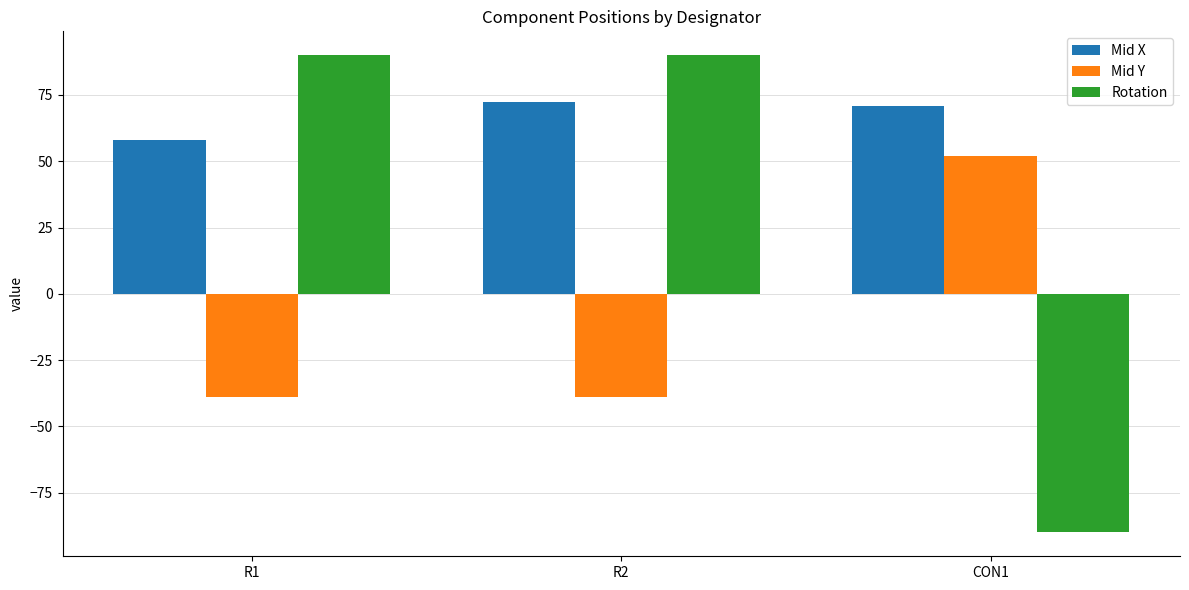

Rank the series at R2 from highest to lowest value.

Rotation, Mid X, Mid Y